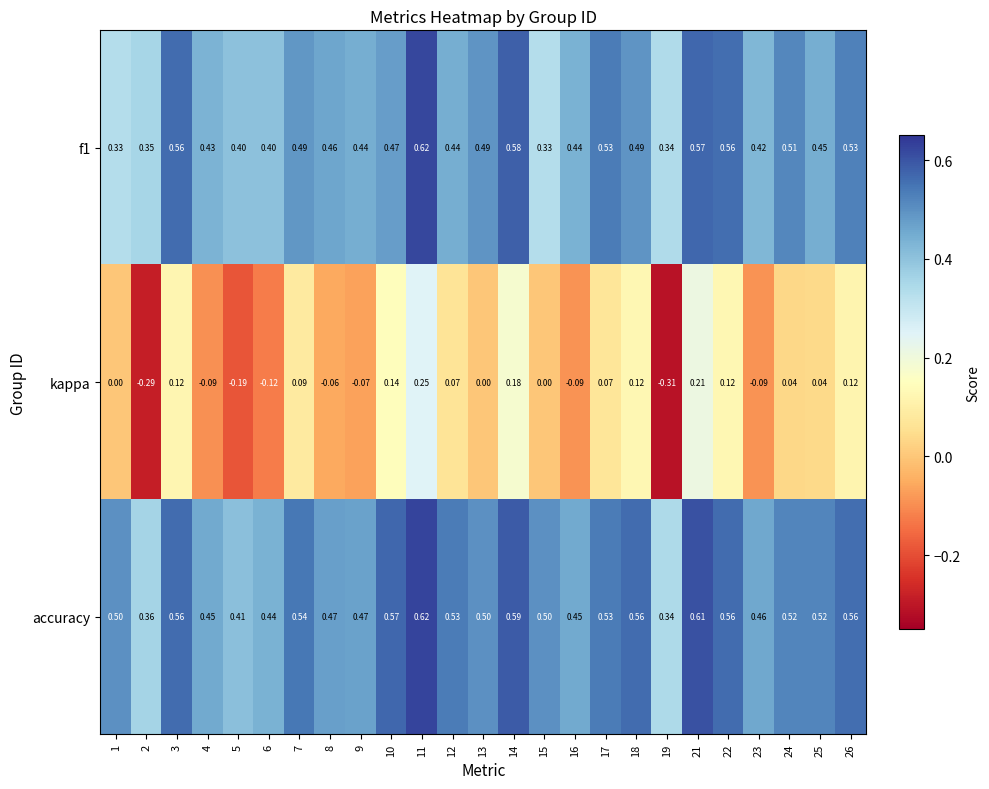

Which series has the widest spread of values?

kappa